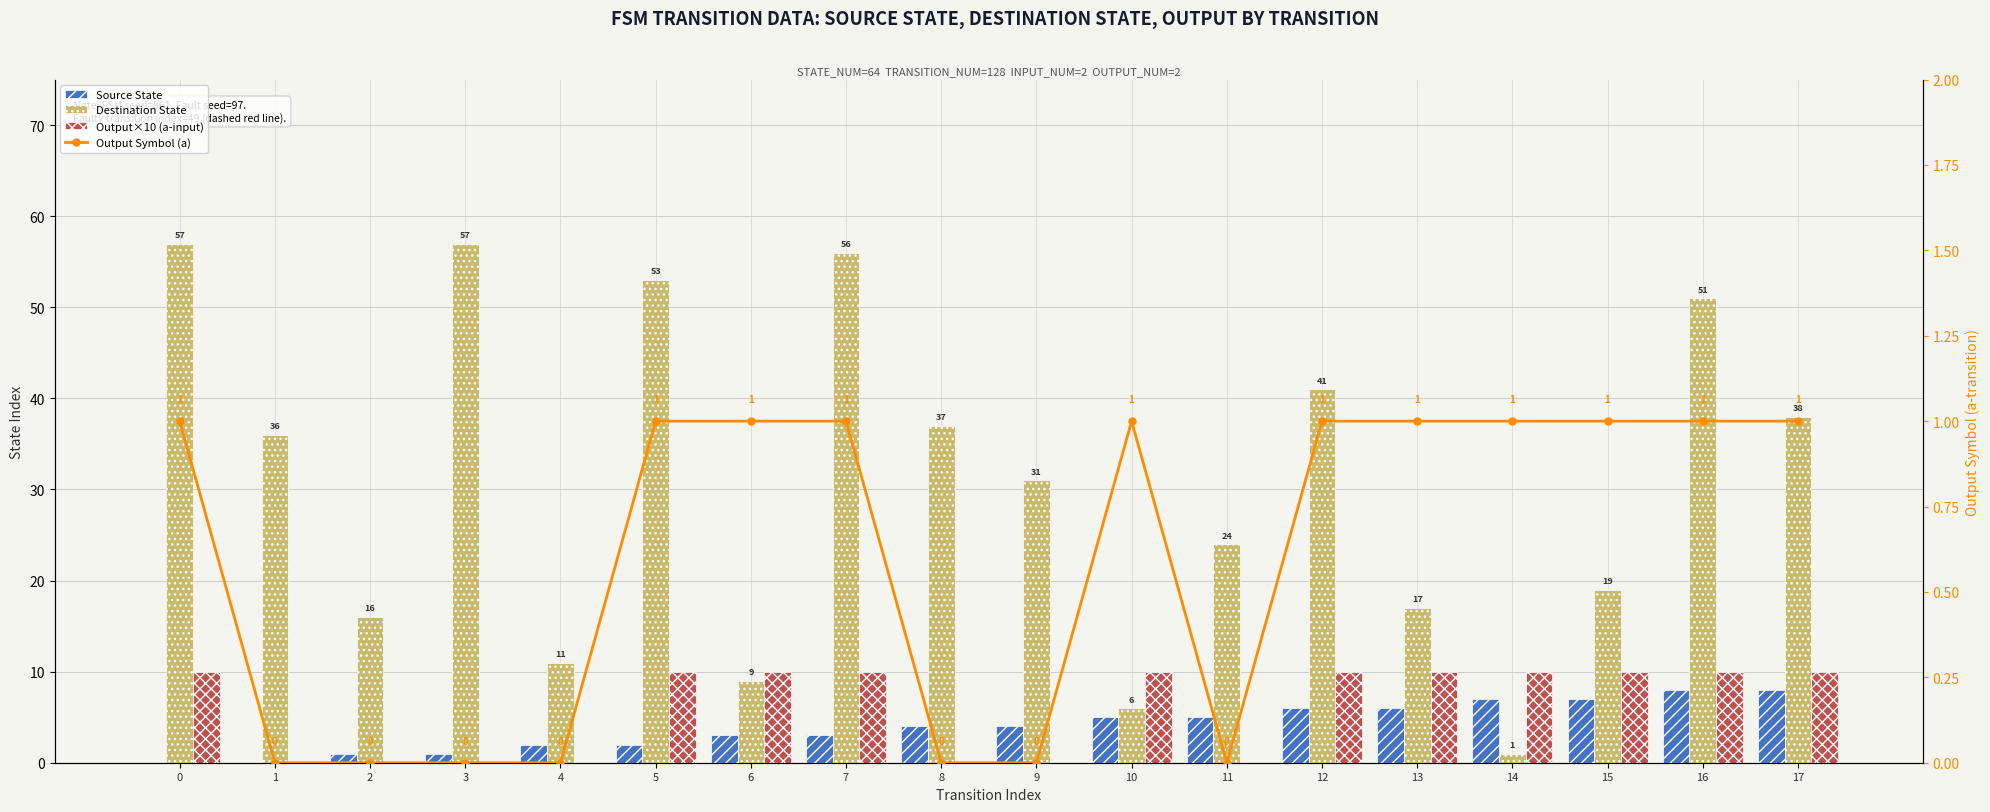

True or false: Output Symbol (a) has a value of 1 at 1.

False